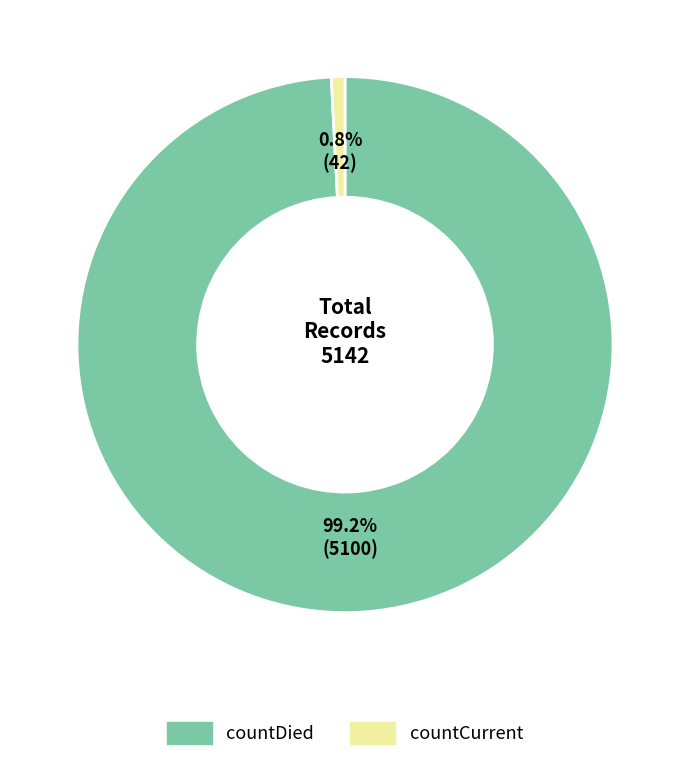

What is the largest slice in the pie chart?

countDied